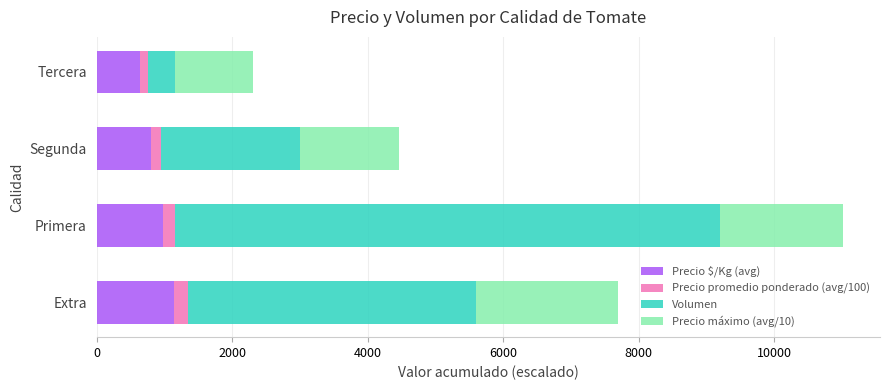

What is the sum of all Precio $/Kg (avg) values?

3561